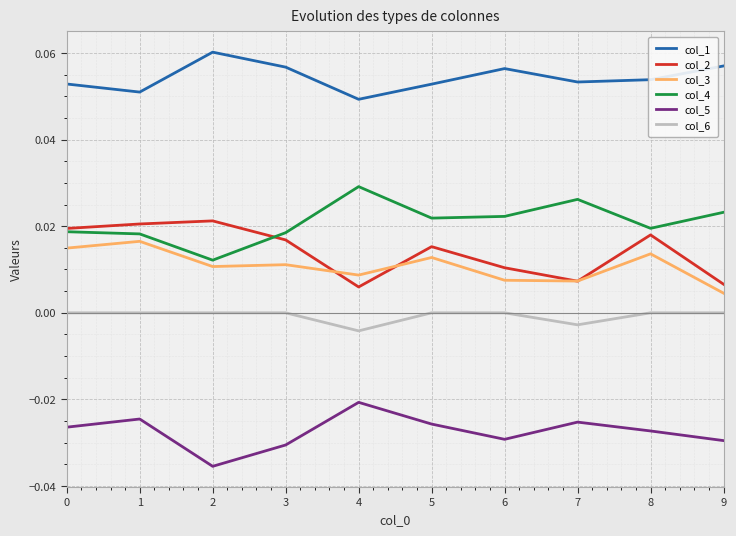

Is it true that col_4 equals 0.0 at 5?

True